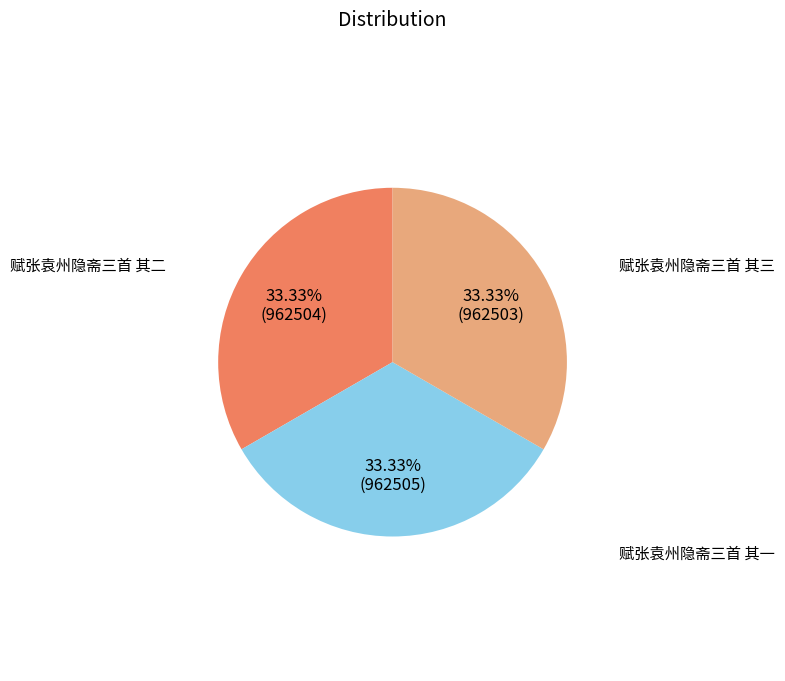

What is the ratio of the value at 赋张袁州隐斋三首 其三 to the value at 赋张袁州隐斋三首 其二?

1.0